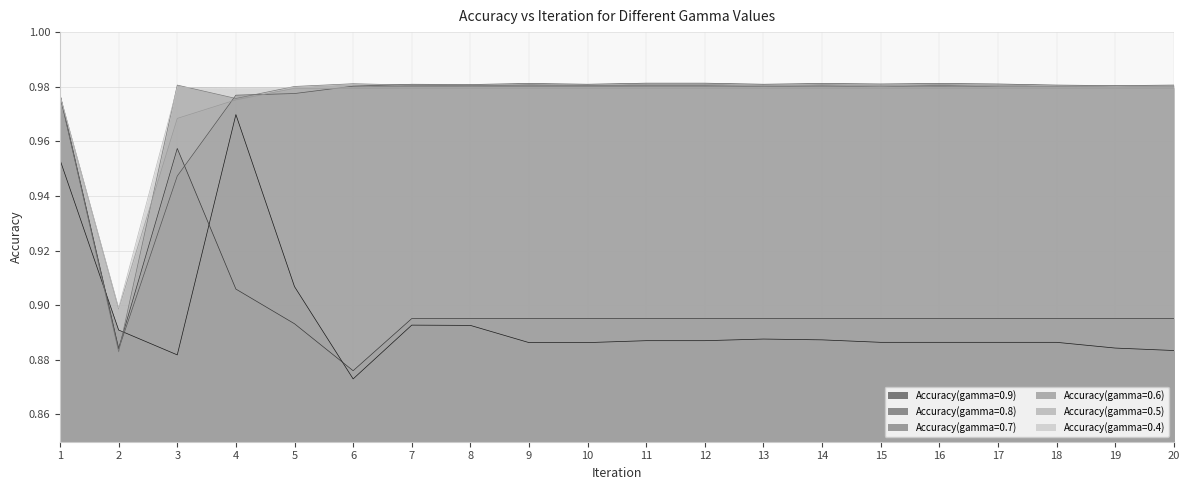

True or false: Accuracy(gamma=0.9) and Accuracy(gamma=0.5) intersect in this chart.

False